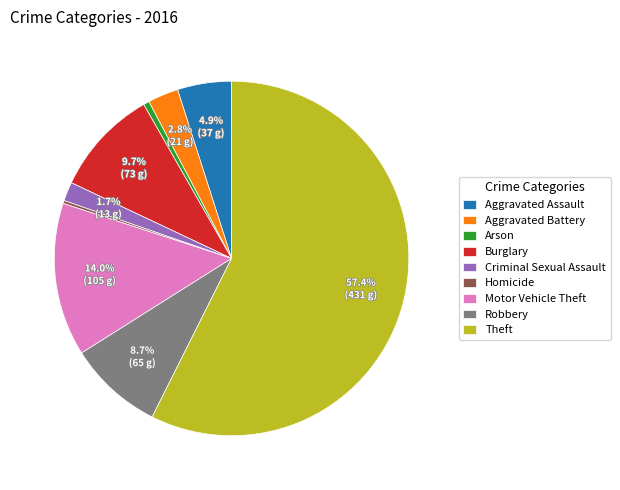

Is there a majority slice in this chart?

Yes